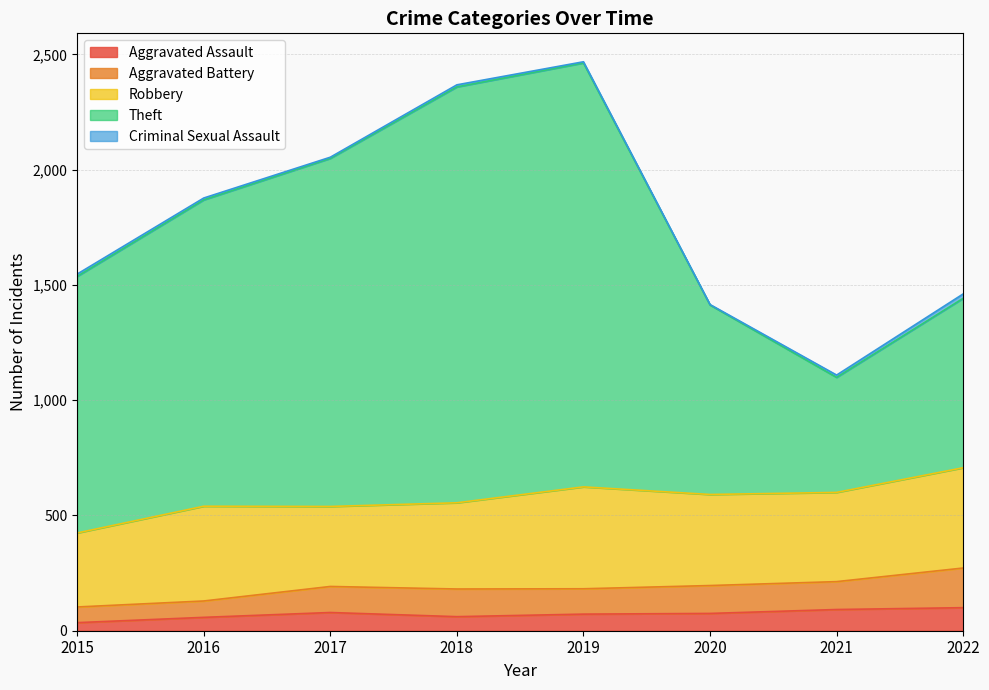

Reading left to right, transcribe all the data shown in this chart.

Aggravated Assault: 35	58	79	61	72	75	92	100
Aggravated Battery: 68	71	113	120	110	121	121	172
Robbery: 321	411	347	374	442	395	387	435
Theft: 1113	1329	1510	1804	1839	822	499	735
Criminal Sexual Assault: 10	8	5	9	5	2	10	19